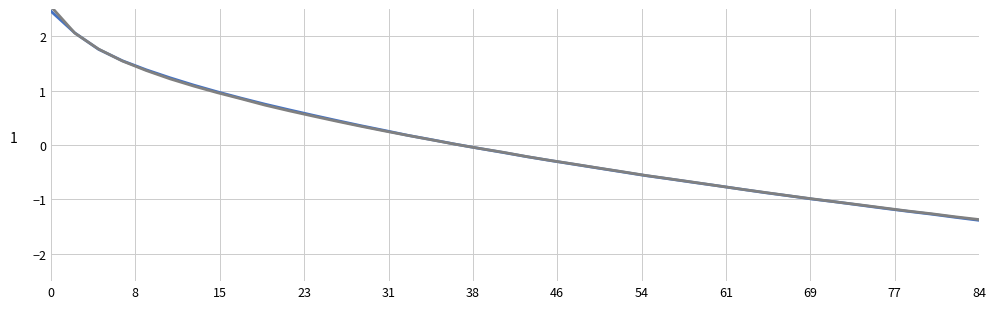

How many lines are shown in the chart?

2